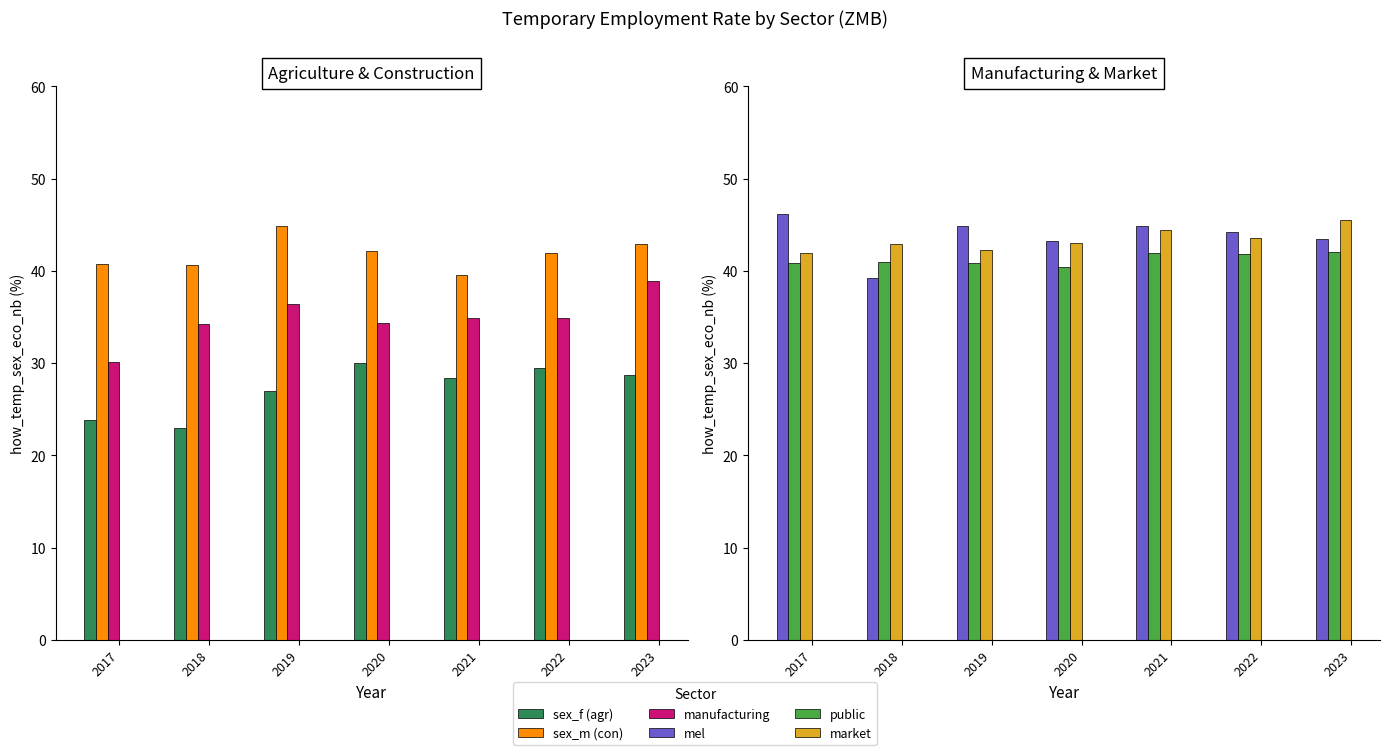

True or false: eco_aggregate_pub has a value of 40.9 at 2017.

True